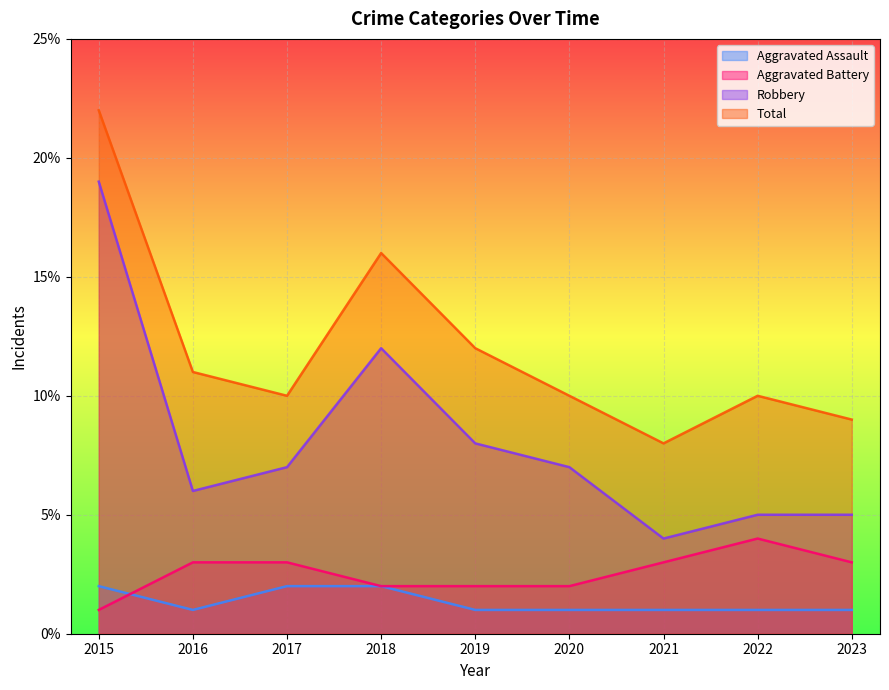

Count the Aggravated Assault values in the range 1 to 2.

9